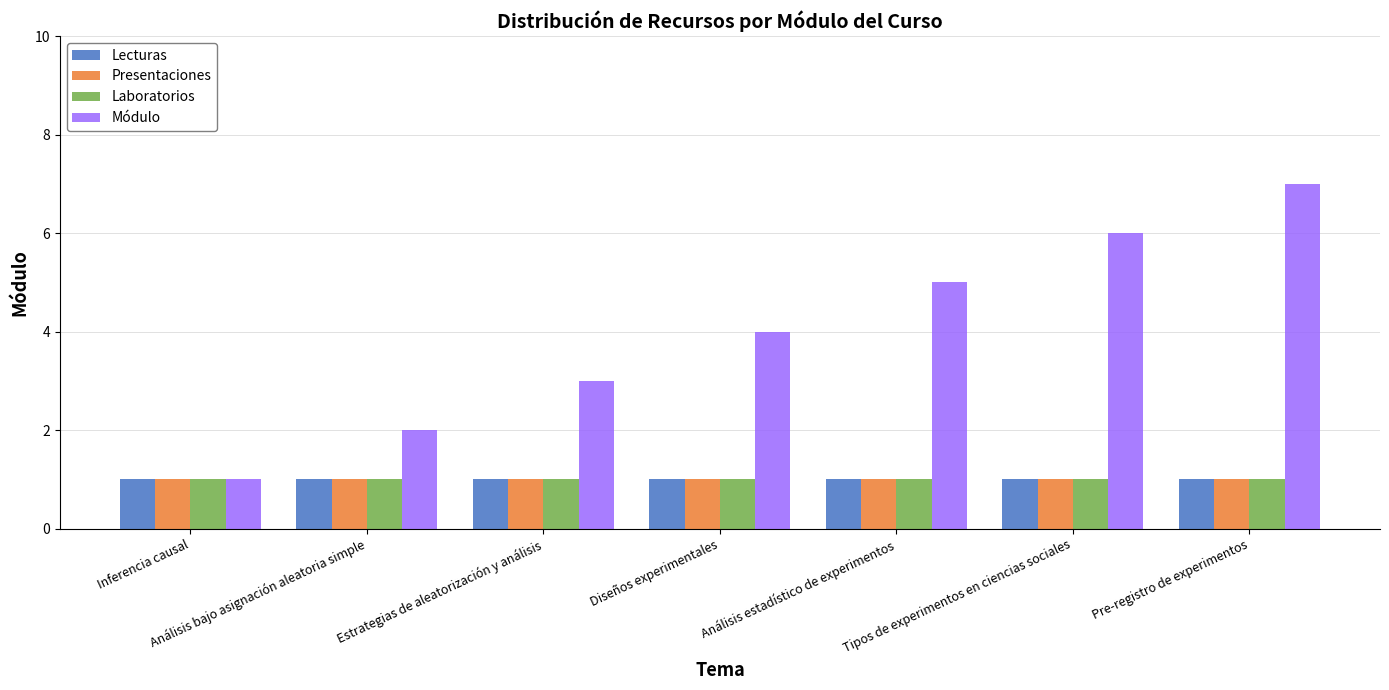

The value of Laboratorios at Diseños experimentales is 1. True or false?

True